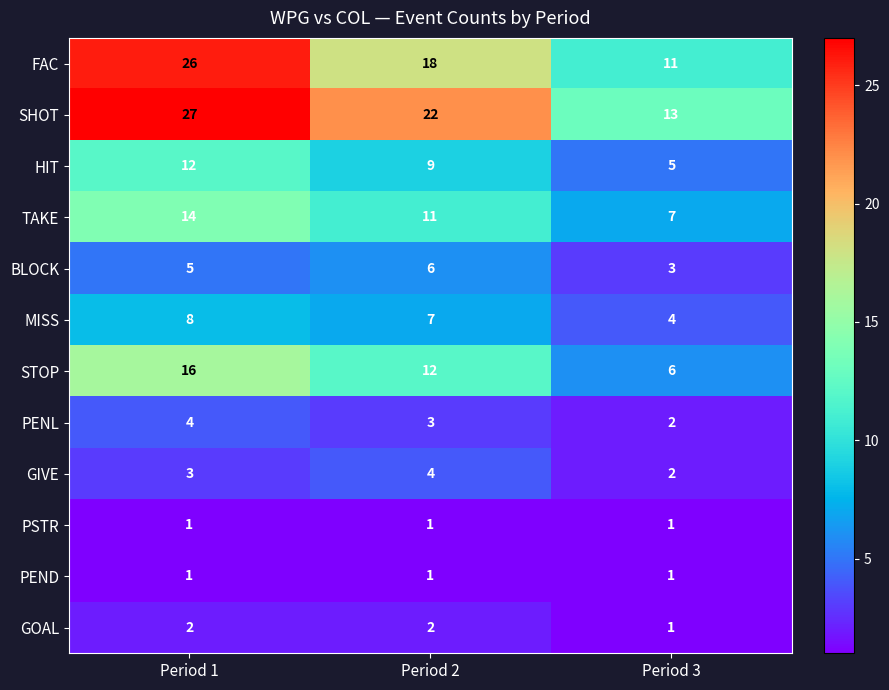

Which category has the highest value across all series?

Period 1